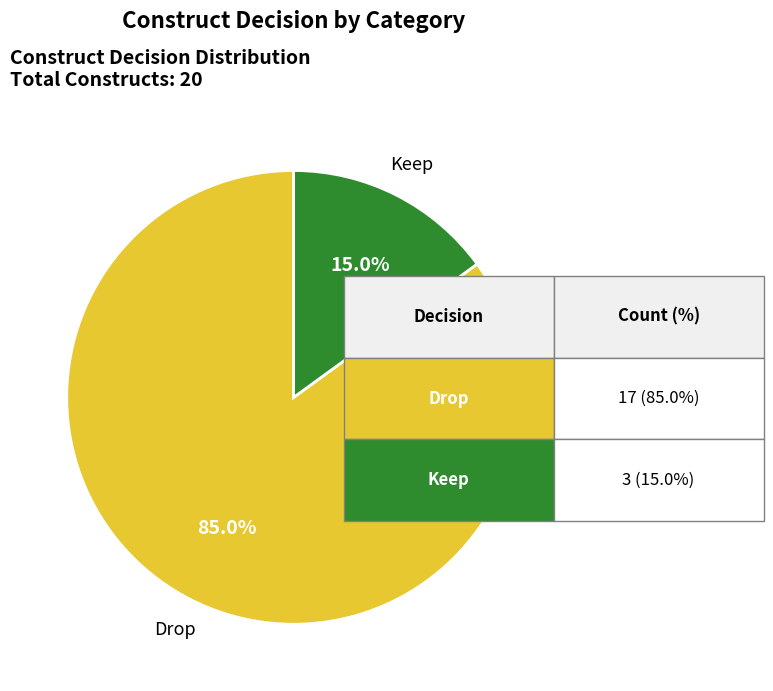

What is the majority slice?

Drop